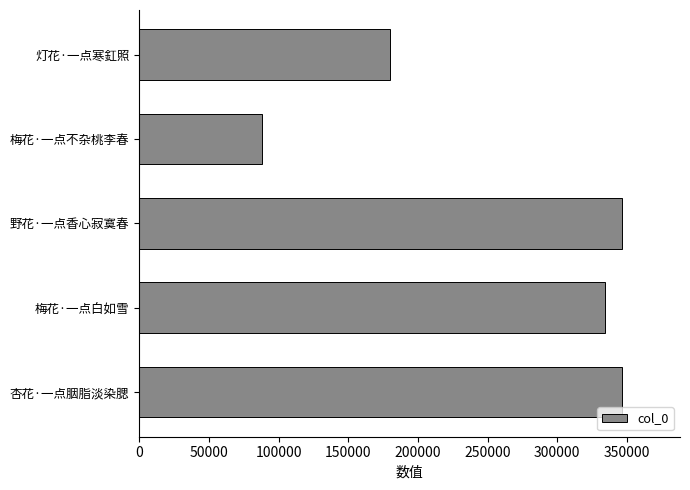

What is the difference between the maximum and minimum values?

258564